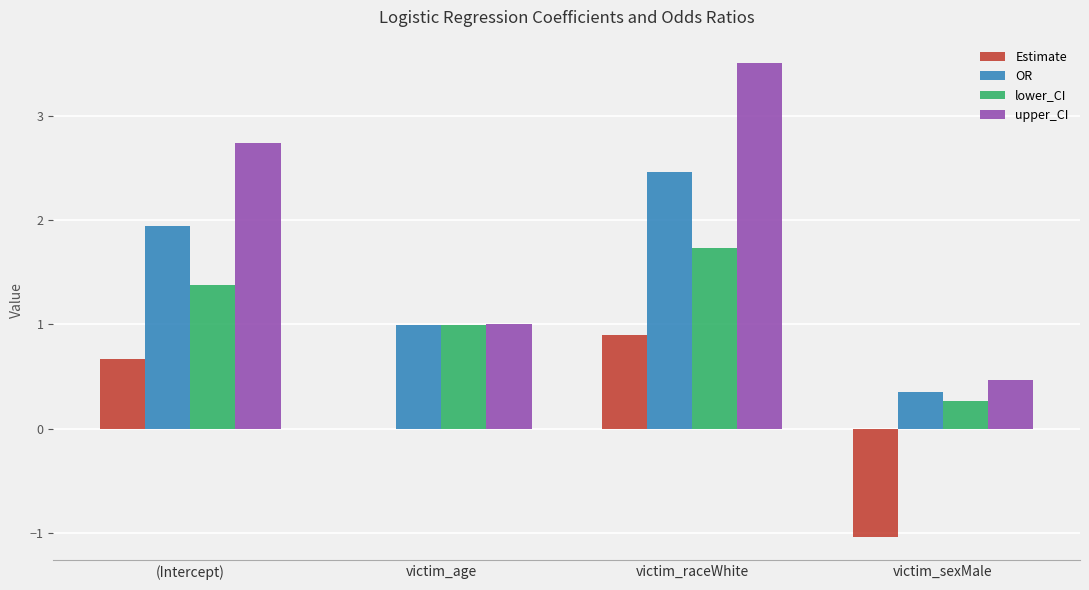

Which series has the largest total across all categories?

upper_CI